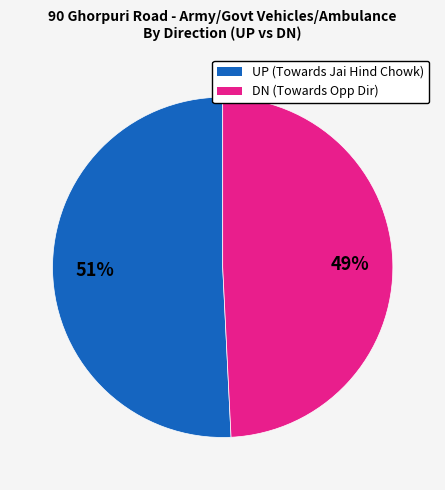

Is there a majority slice in this chart?

Yes